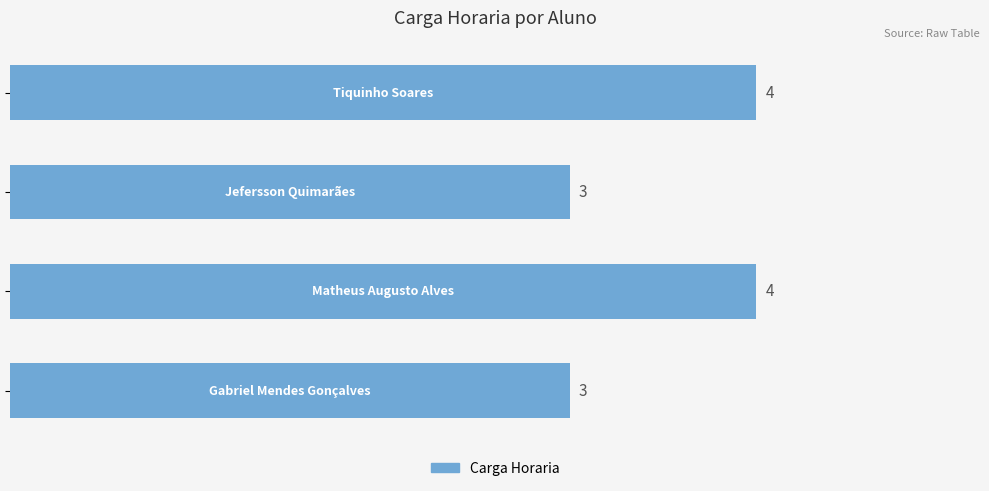

Are the bars horizontal?

Yes